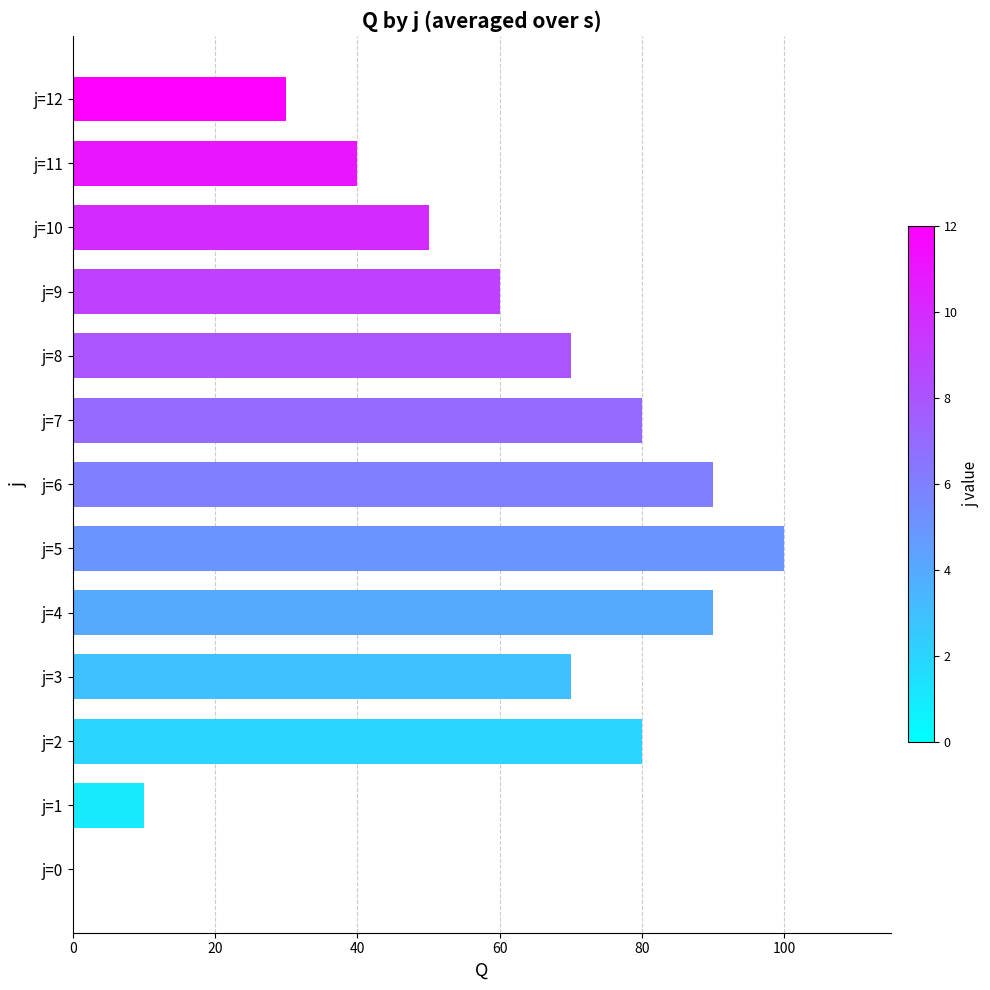

Reading top to bottom, what are all the values shown in this chart?

j=12=30	j=11=40	j=10=50	j=9=60	j=8=70	j=7=80	j=6=90	j=5=100	j=4=90	j=3=70	j=2=80	j=1=10	j=0=0